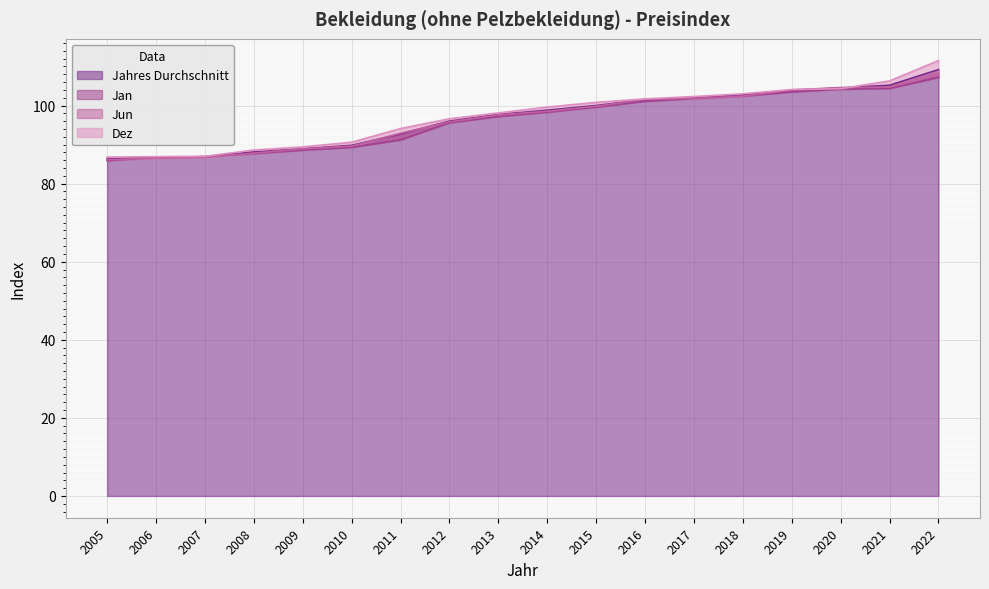

How many lines are shown in the chart?

4